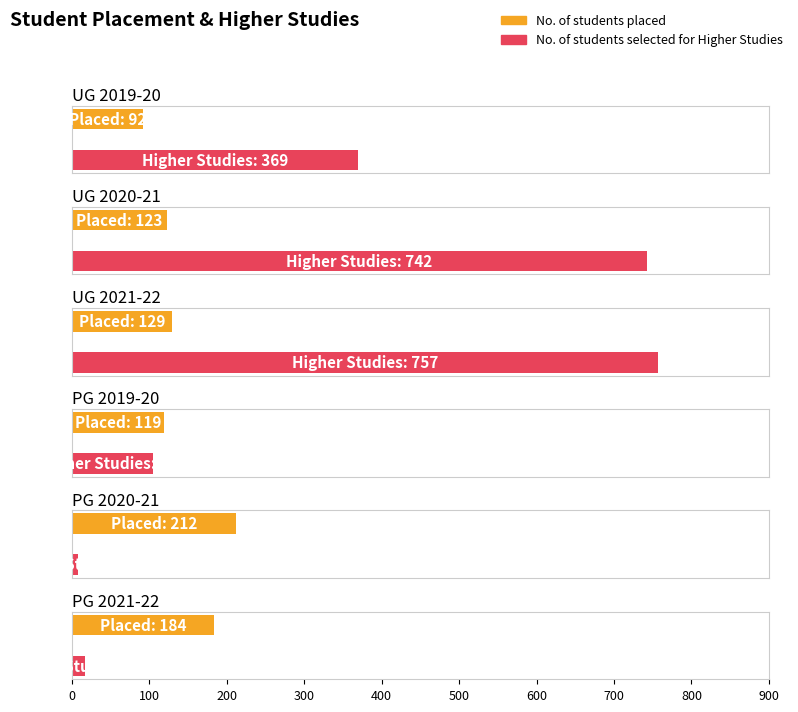

What are all the series names shown in the legend?

No. of students placed, No. of students selected for Higher Studies